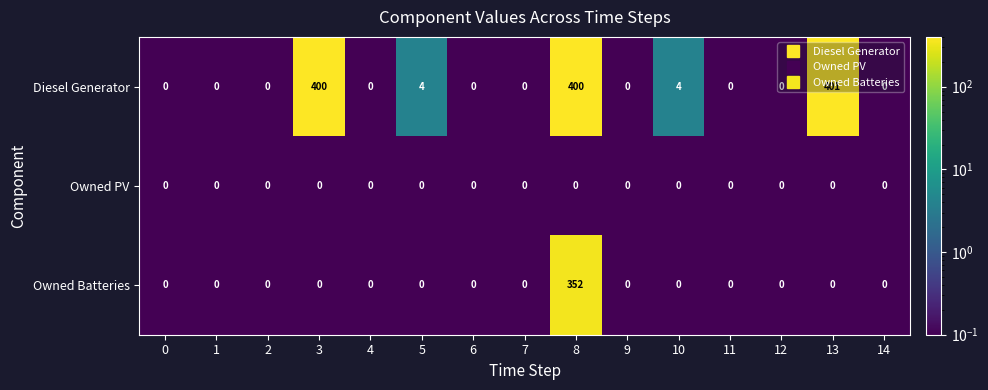

True or false: Diesel Generator has a value of -171 at 4.

False